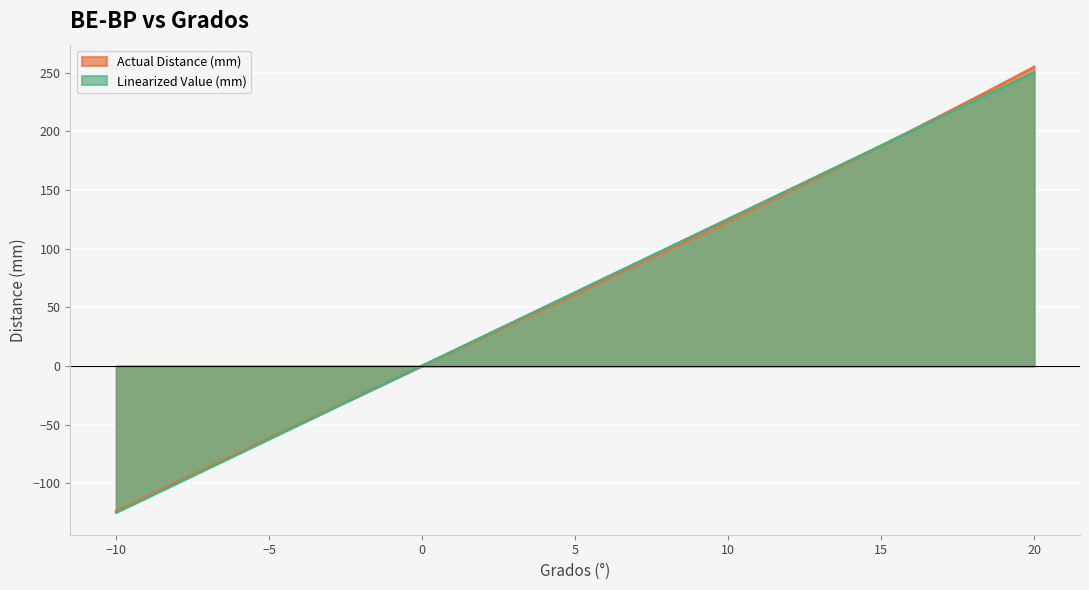

Which series has the largest total across all categories?

Linearized Value (mm)